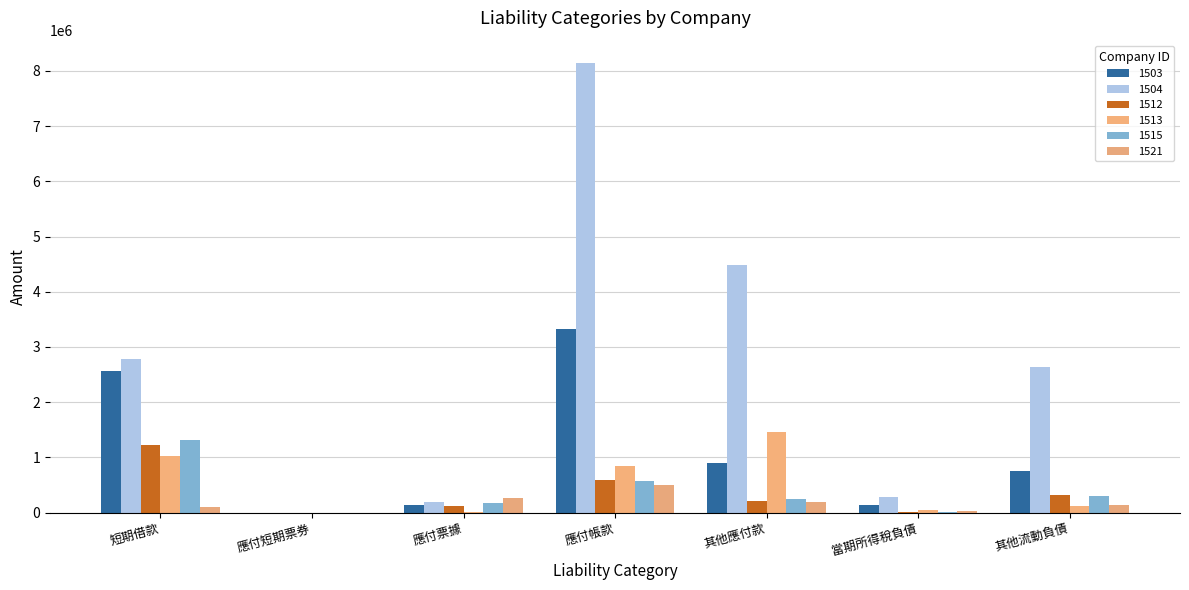

Which series has the widest spread of values?

1504